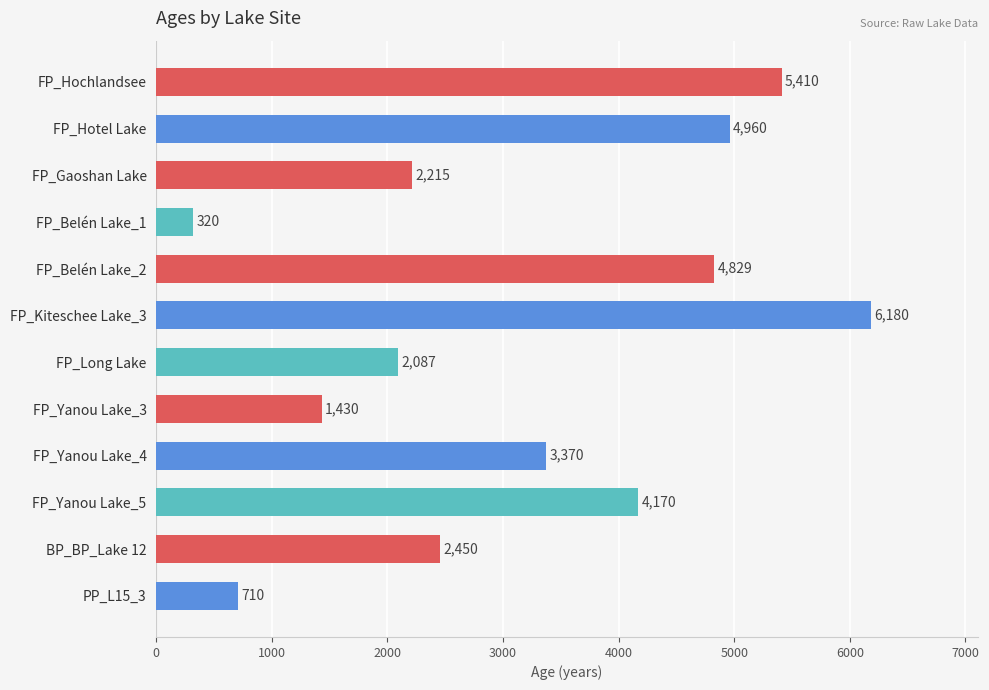

The chart shows a value of 2123 at FP_Kiteschee Lake_3. True or false?

False